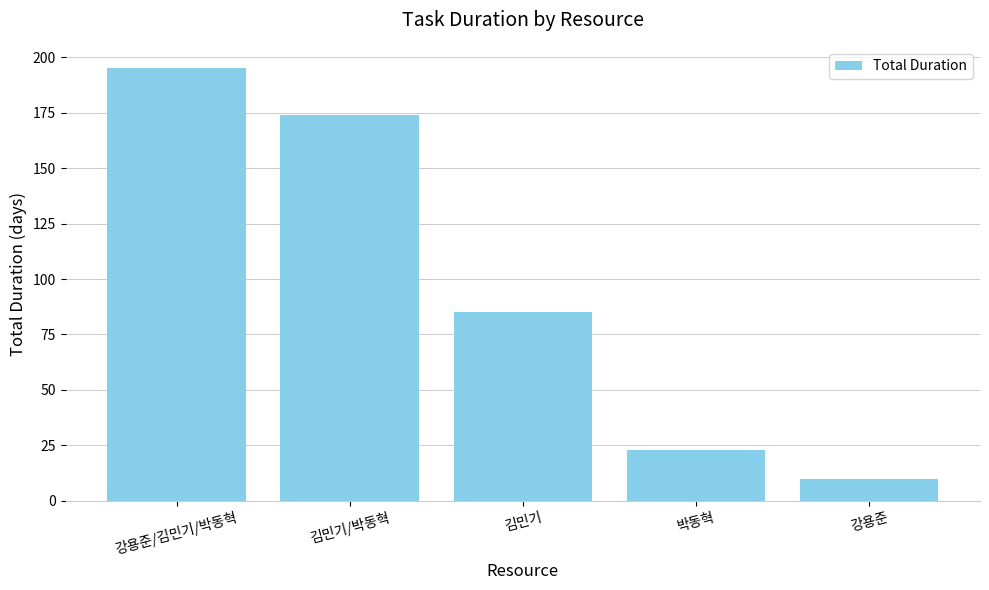

What is the ratio of the value at 김민기 to the value at 박동혁?

3.7